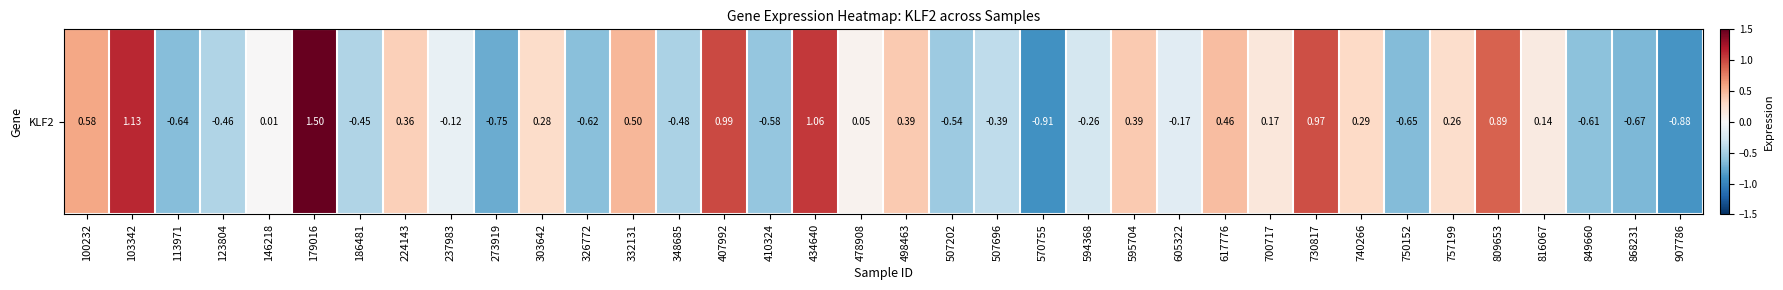

Reading left to right, transcribe all the data shown in this chart.

100232=0.6	103342=1.1	113971=-0.6	123804=-0.5	146218=0.0	179016=1.5	186481=-0.5	224143=0.4	237983=-0.1	273919=-0.7	303642=0.3	326772=-0.6	332131=0.5	348685=-0.5	407992=1.0	410324=-0.6	434640=1.1	478908=0.1	498463=0.4	507202=-0.5	507696=-0.4	570755=-0.9	594368=-0.3	595704=0.4	605322=-0.2	617776=0.5	700717=0.2	730817=1.0	740266=0.3	750152=-0.6	757199=0.3	809653=0.9	816067=0.1	849660=-0.6	868231=-0.7	907786=-0.9